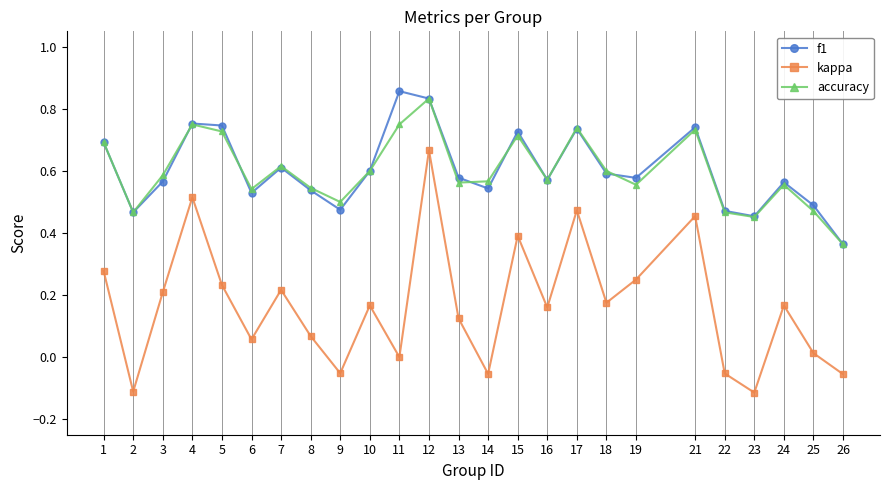

True or false: kappa and f1 cross at least once.

False